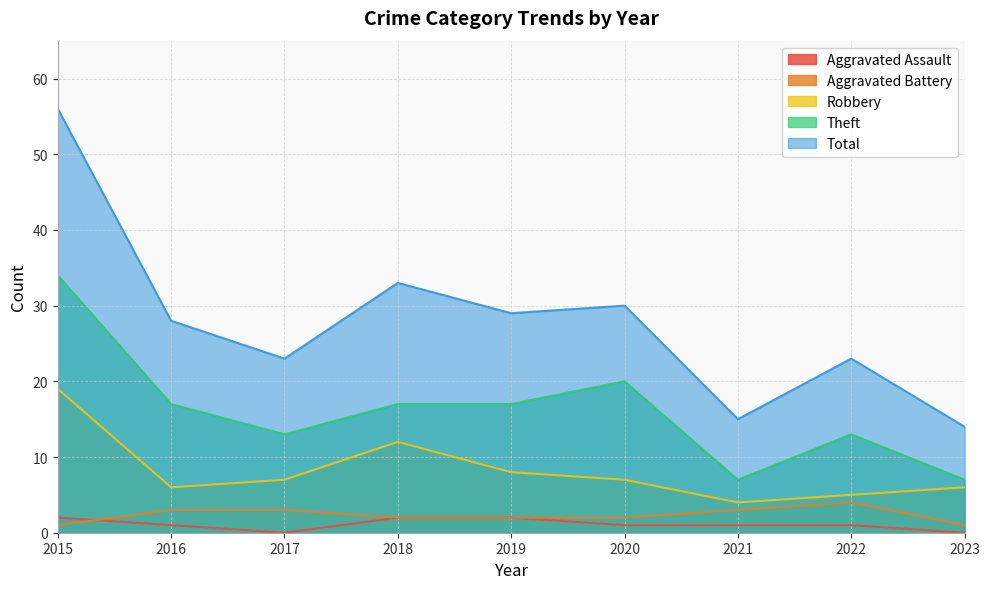

What is the spread (max minus min) of values at 2018?

31